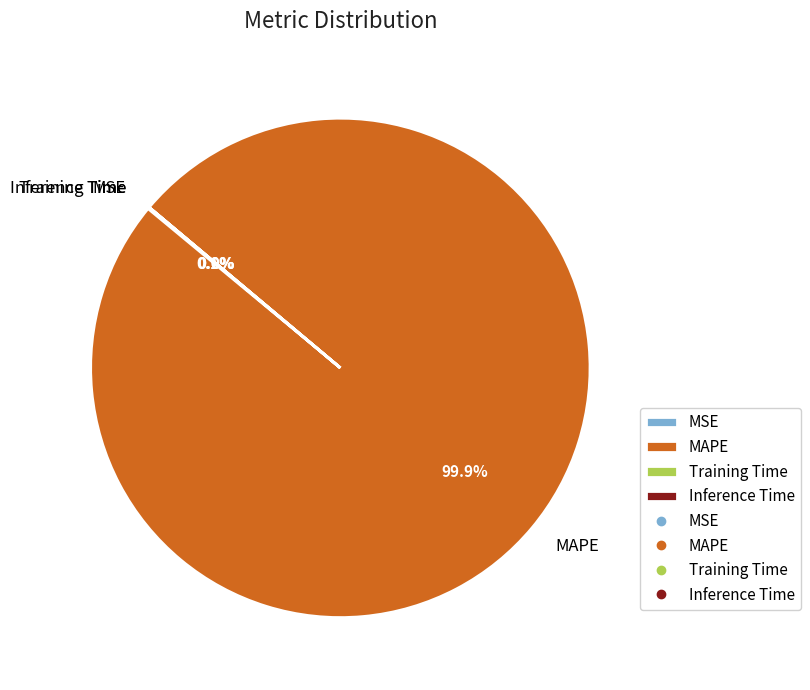

To the nearest percent, what percentage of the pie is MAPE?

100%